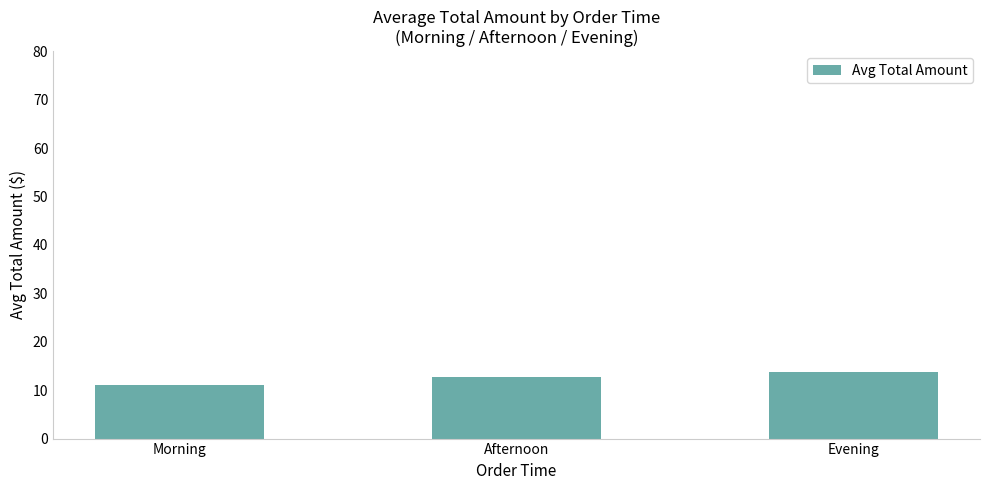

Are the bars horizontal?

No